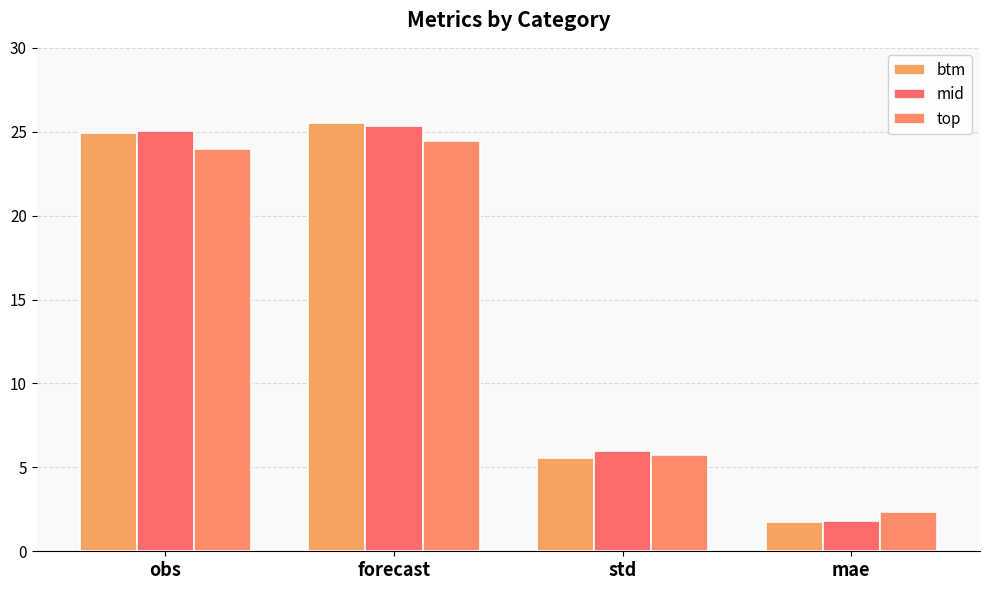

The value of top at obs is 24.0. True or false?

True